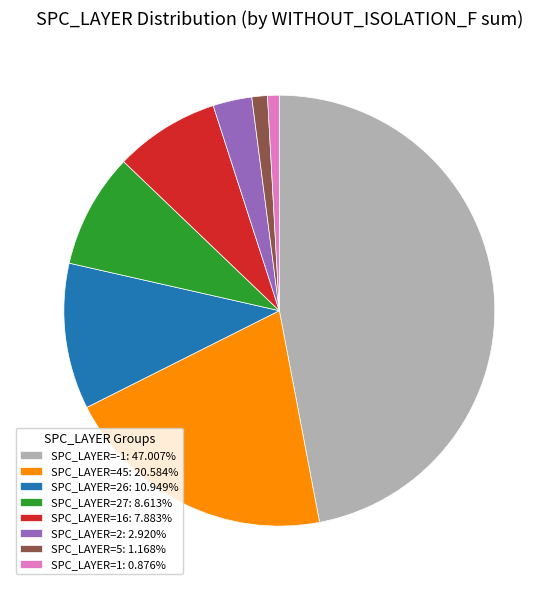

How many slices are in this pie chart?

8